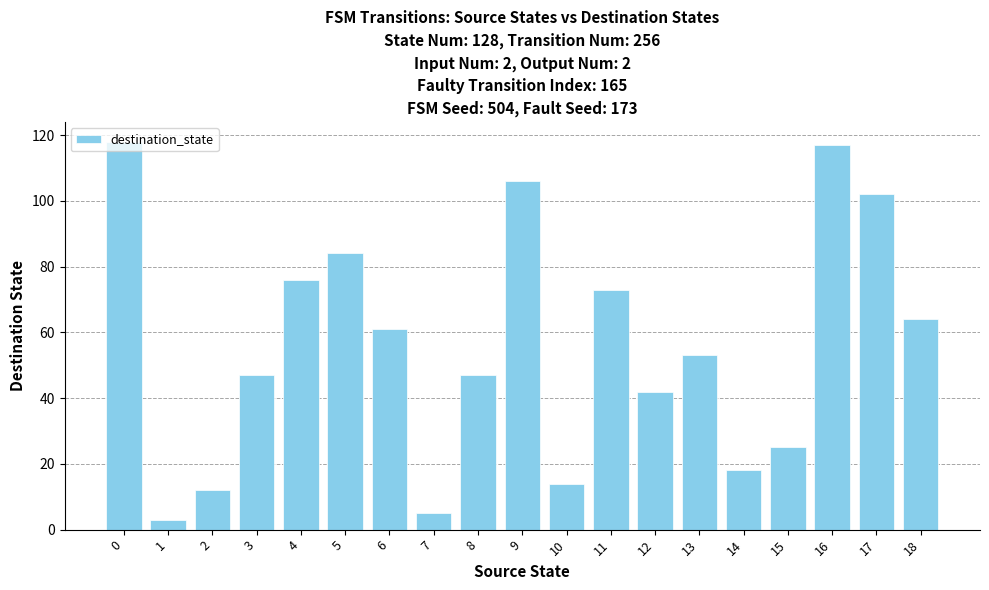

Reading left to right, extract all data points from this chart.

118	3	12	47	76	84	61	5	47	106	14	73	42	53	18	25	117	102	64